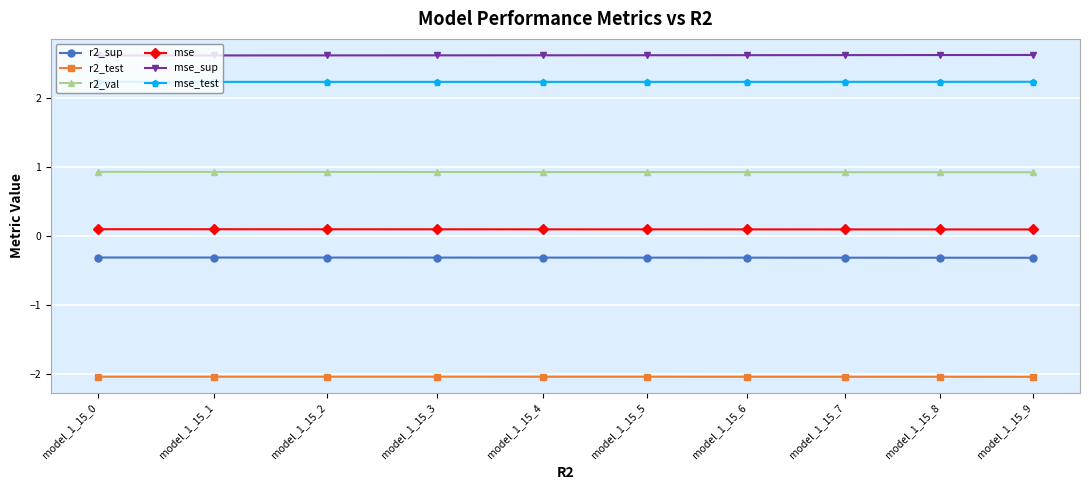

Rank the series by their maximum value, from highest to lowest.

mse_sup, mse_test, r2_val, mse, r2_sup, r2_test